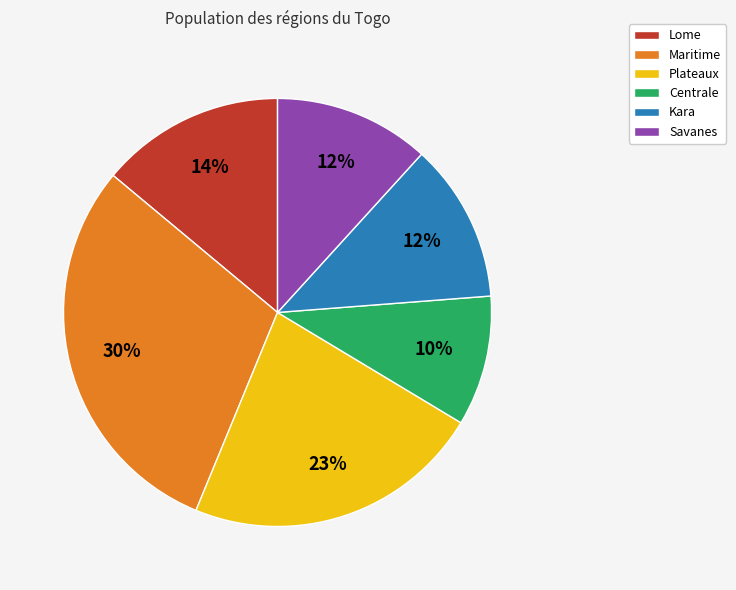

Is there any slice that represents more than half of the pie?

No